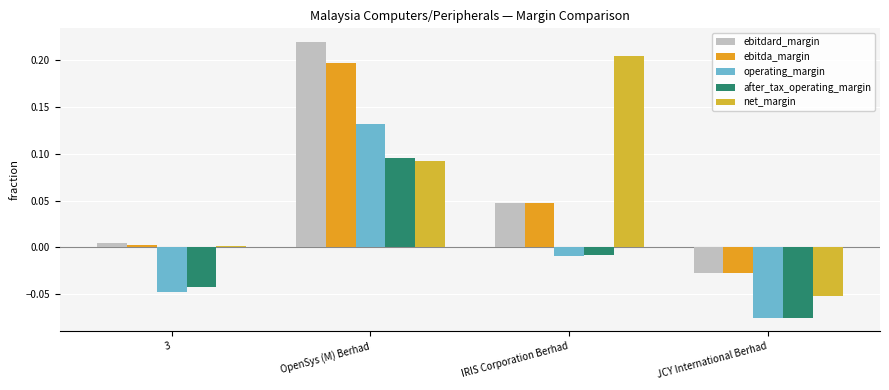

What is the value of the operating_margin bar at the 2nd from the left?

0.1